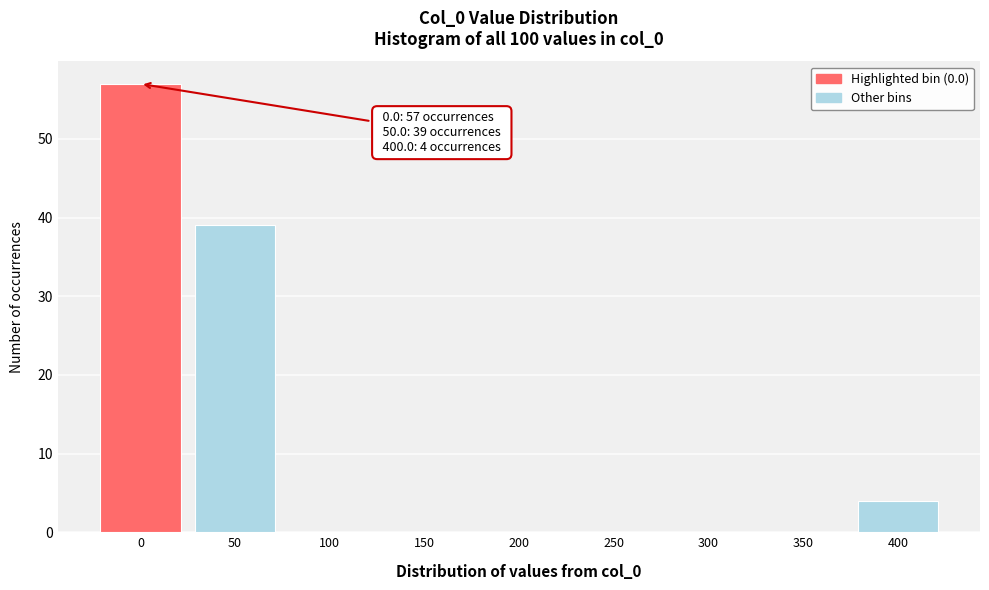

Reading left to right, transcribe all the data shown in this chart.

0=57	50=39	100=0	150=0	200=0	250=0	300=0	350=0	400=4